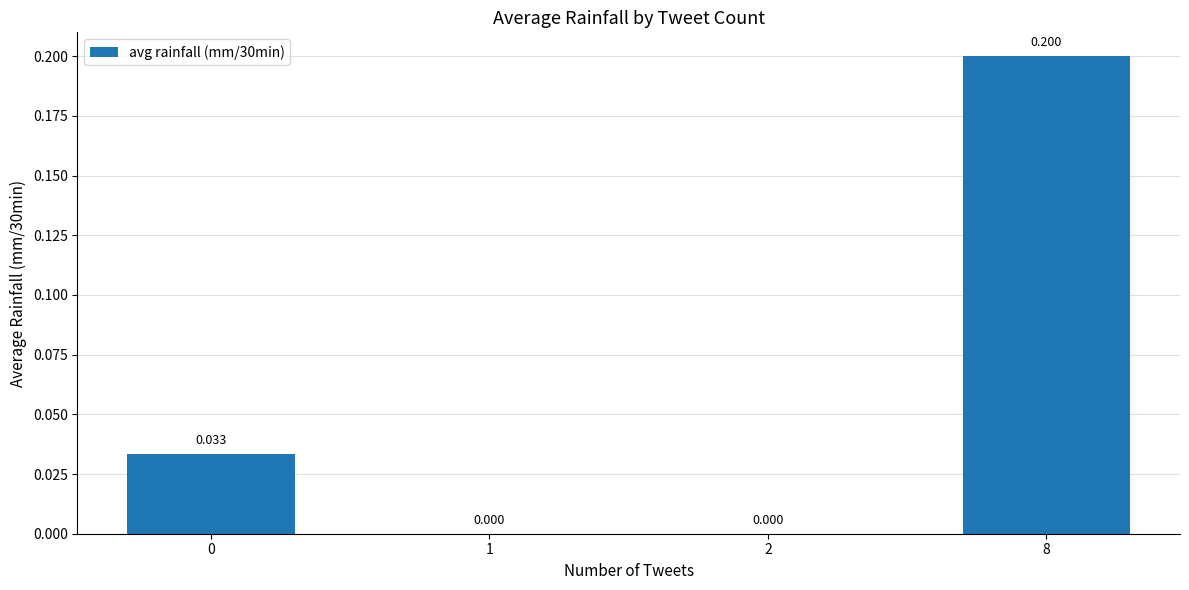

Count the number of values greater than 0.

2